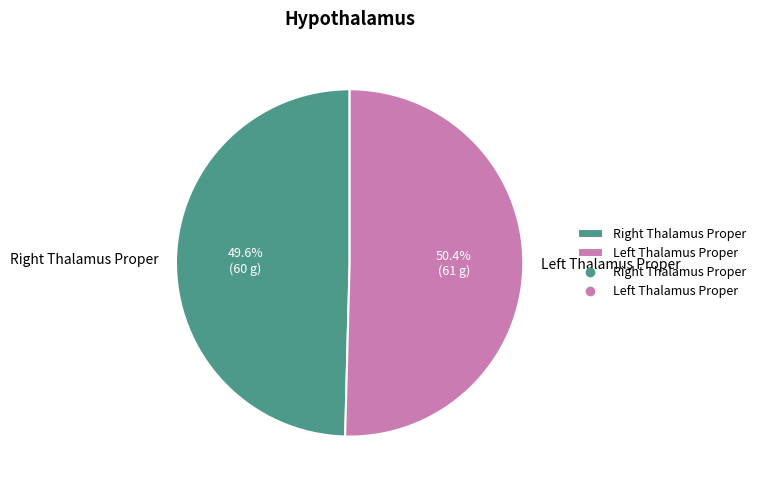

What is the majority slice?

Left Thalamus Proper